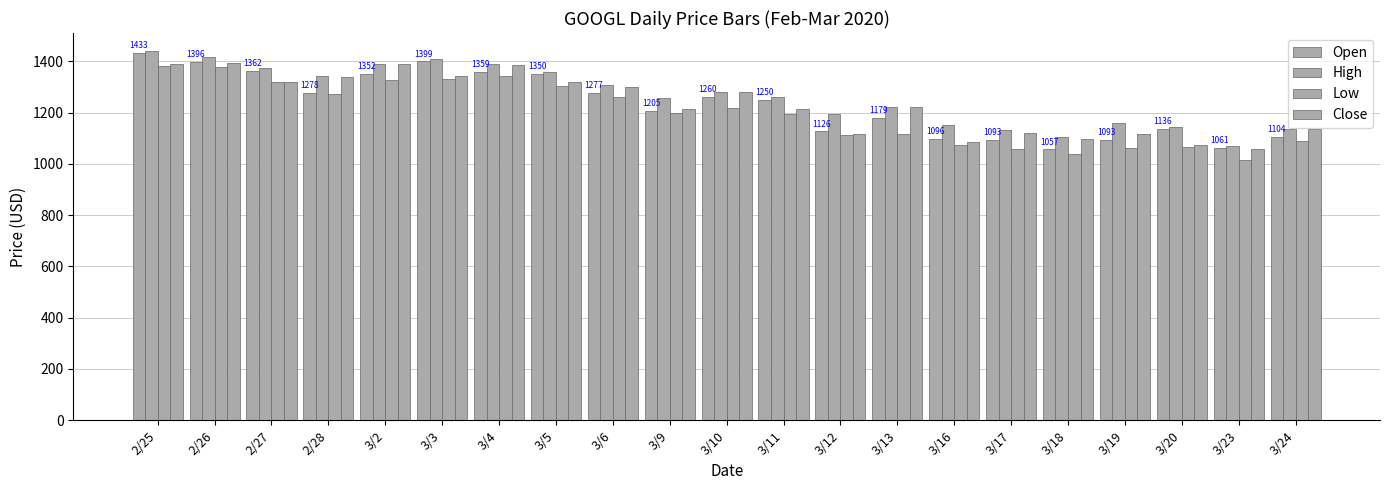

How many distinct data groups are displayed?

4